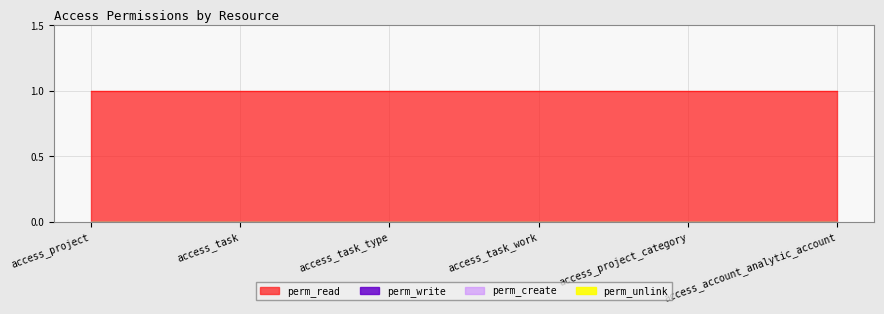

Reading right to left, extract all data points from this chart.

perm_write: access_account_analytic_account=0	access_project_category=0	access_task_work=0	access_task_type=0	access_task=0	access_project=0
perm_create: access_account_analytic_account=0	access_project_category=0	access_task_work=0	access_task_type=0	access_task=0	access_project=0
perm_unlink: access_account_analytic_account=0	access_project_category=0	access_task_work=0	access_task_type=0	access_task=0	access_project=0
perm_read: access_account_analytic_account=1	access_project_category=1	access_task_work=1	access_task_type=1	access_task=1	access_project=1